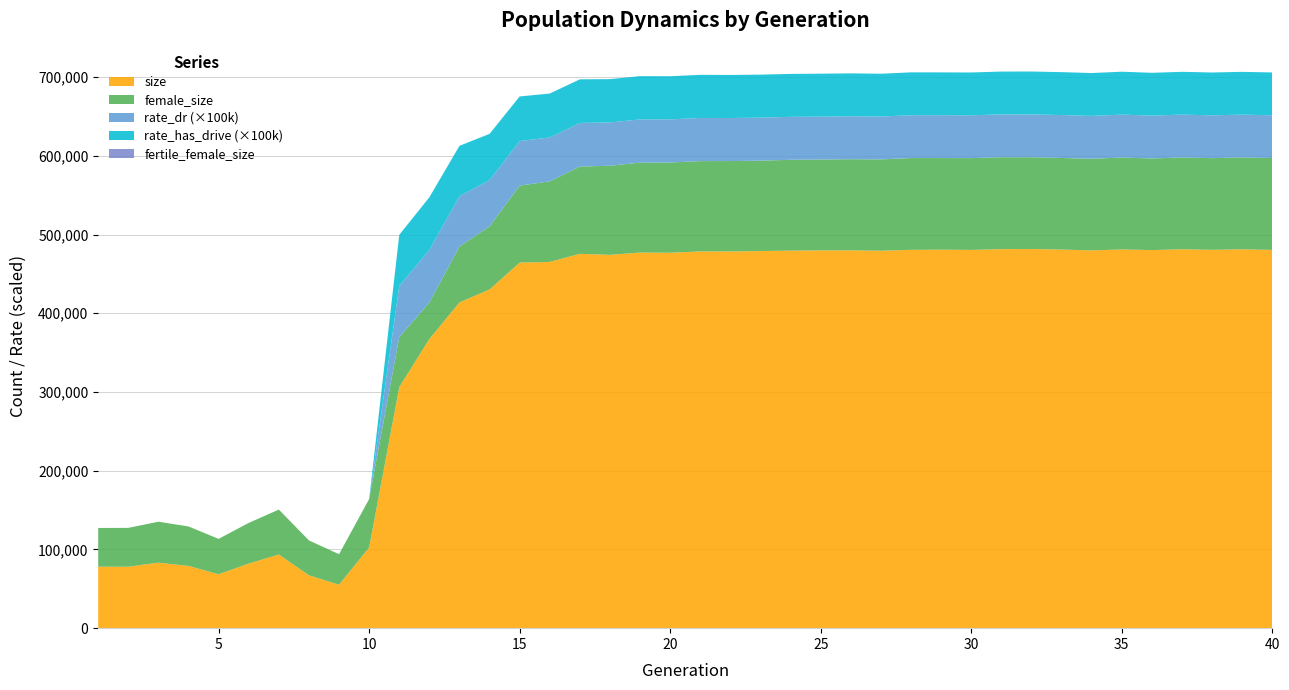

Reading left to right, what are all the values shown in this chart?

size: 1=78083.0	2=78081.0	3=83212.0	4=79032.0	5=68500.0	6=82053.0	7=93573.0	8=67117.0	9=55181.0	10=102580.0	11=306155.0	12=367273.0	13=413774.0	14=430266.0	15=464371.0	16=465211.0	17=475507.0	18=474203.0	19=477136.0	20=476893.0	21=478550.0	22=478585.0	23=478991.0	24=479595.0	25=479853.0	26=479922.0	27=479431.0	28=480552.0	29=480790.0	30=480483.0	31=481453.0	32=481589.0	33=480930.0	34=479842.0	35=481091.0	36=480267.0	37=481253.0	38=480619.0	39=481226.0	40=480504.0
female_size: 1=49183.0	2=49313.0	3=52021.0	4=50147.0	5=44923.0	6=51662.0	7=57053.0	8=44326.0	9=38775.0	10=61461.0	11=63509.0	12=46329.0	13=71011.0	14=80108.0	15=97772.0	16=102279.0	17=110846.0	18=113203.0	19=114159.0	20=114613.0	21=114721.0	22=114760.0	23=114843.0	24=115357.0	25=115405.0	26=115752.0	27=115992.0	28=116621.0	29=116362.0	30=116614.0	31=116770.0	32=116591.0	33=116336.0	34=116384.0	35=116727.0	36=116380.0	37=116669.0	38=116400.0	39=116725.0	40=116647.0
rate_dr: 1=0.0	2=0.0	3=0.0	4=0.0	5=0.0	6=0.0	7=0.0	8=0.0	9=0.0	10=0.0	11=0.6	12=0.7	13=0.6	14=0.6	15=0.6	16=0.6	17=0.6	18=0.6	19=0.5	20=0.5	21=0.5	22=0.5	23=0.5	24=0.5	25=0.5	26=0.5	27=0.5	28=0.5	29=0.5	30=0.5	31=0.5	32=0.5	33=0.5	34=0.5	35=0.5	36=0.5	37=0.5	38=0.5	39=0.5	40=0.5
rate_has_drive: 1=0.0	2=0.0	3=0.0	4=0.0	5=0.0	6=0.0	7=0.0	8=0.0	9=0.0	10=0.0	11=0.6	12=0.7	13=0.6	14=0.6	15=0.6	16=0.6	17=0.6	18=0.6	19=0.5	20=0.5	21=0.5	22=0.5	23=0.5	24=0.5	25=0.5	26=0.5	27=0.5	28=0.5	29=0.5	30=0.5	31=0.5	32=0.5	33=0.5	34=0.5	35=0.5	36=0.5	37=0.5	38=0.5	39=0.5	40=0.5
fertile_female_size: 1=1.0	2=1.0	3=1.0	4=1.0	5=1.0	6=1.0	7=1.0	8=1.0	9=1.0	10=1.0	11=1.0	12=1.0	13=1.0	14=1.0	15=1.0	16=1.0	17=1.0	18=1.0	19=1.0	20=1.0	21=1.0	22=1.0	23=1.0	24=1.0	25=1.0	26=1.0	27=1.0	28=1.0	29=1.0	30=1.0	31=1.0	32=1.0	33=1.0	34=1.0	35=1.0	36=1.0	37=1.0	38=1.0	39=1.0	40=1.0